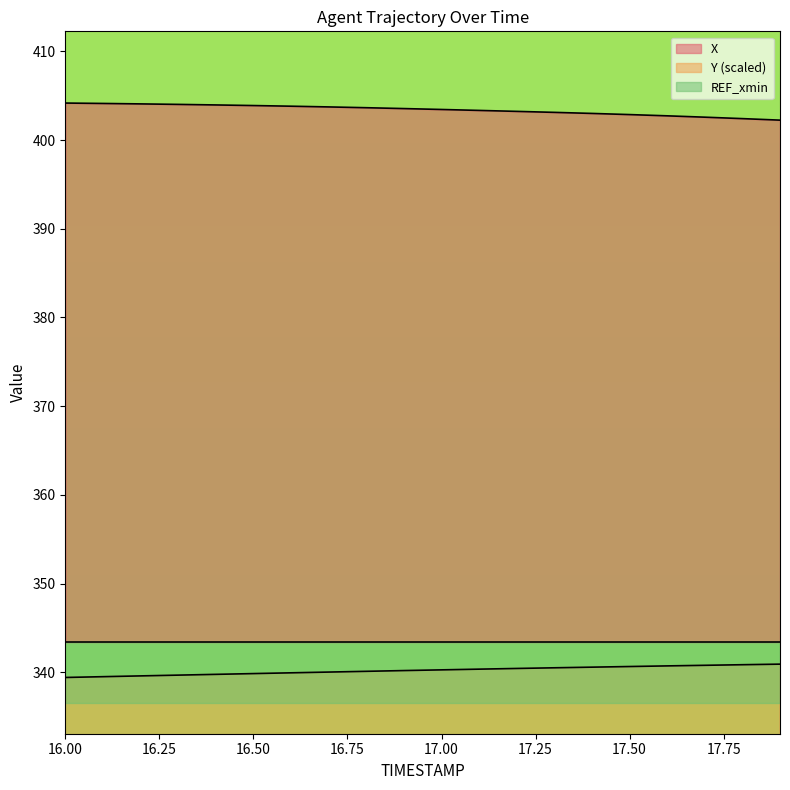

Is it true that Y equals 340.4 at 17.1?

True